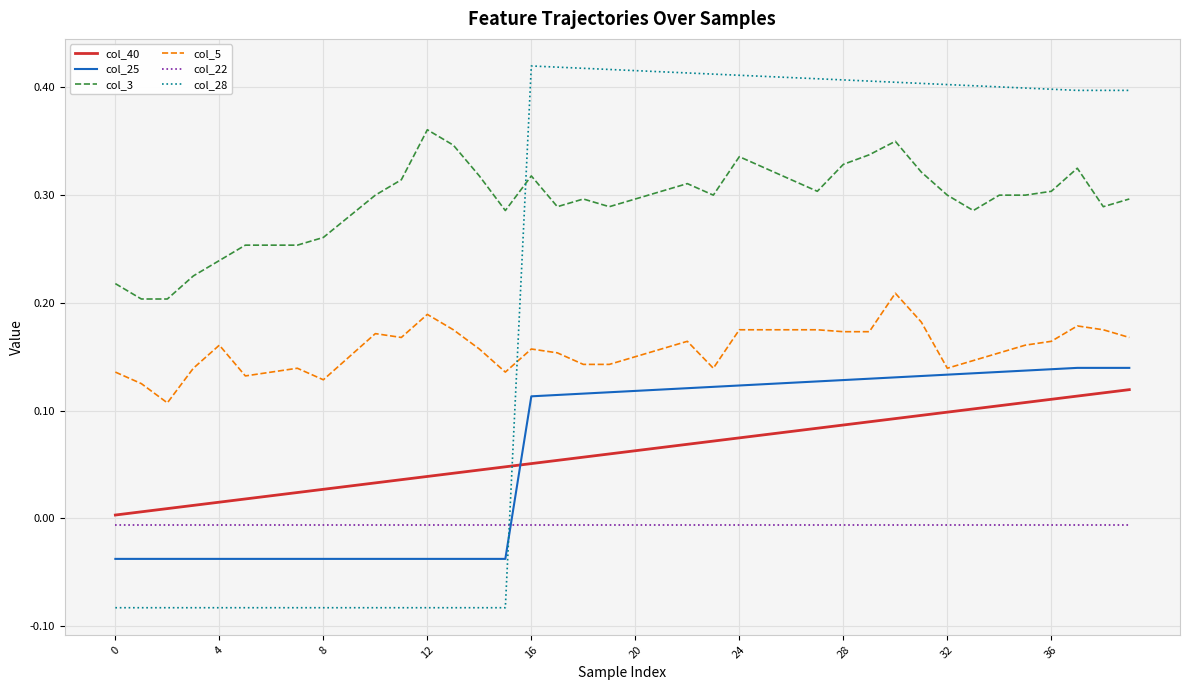

Which series has the widest spread of values?

col_28